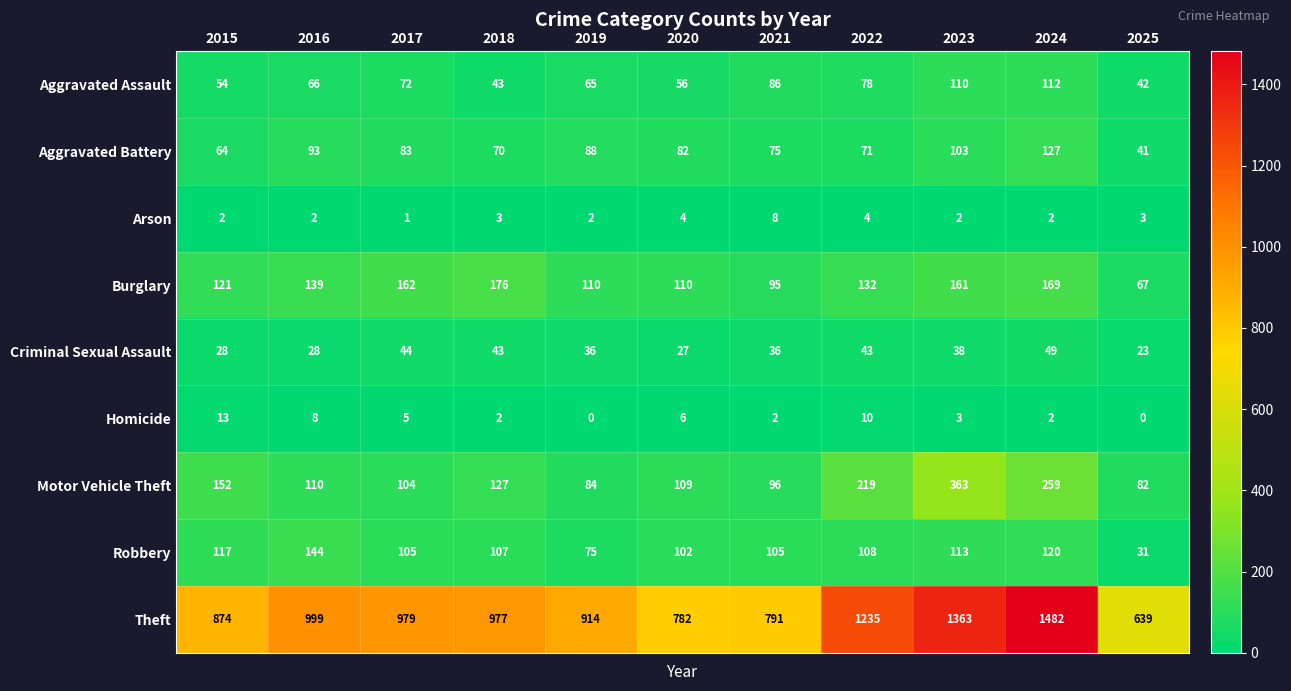

What is the difference between the second highest and second lowest values in the Criminal Sexual Assault series?

17